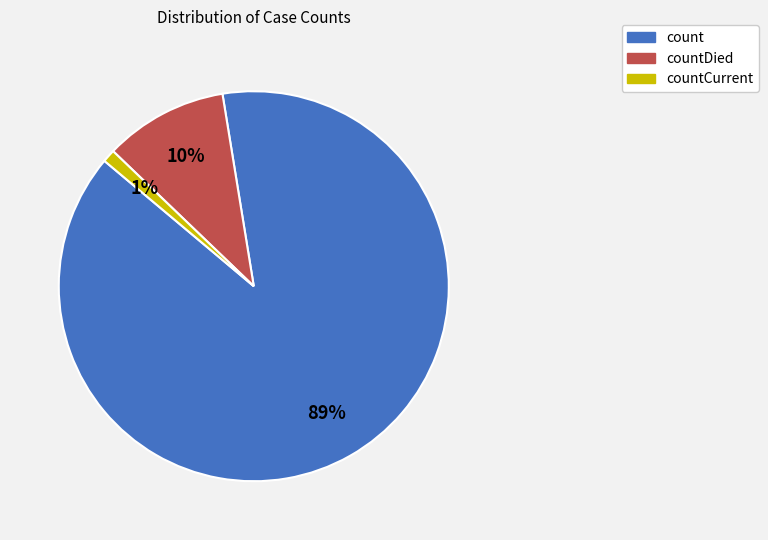

To the nearest percent, what is the difference between the largest and smallest slice percentages?

88%